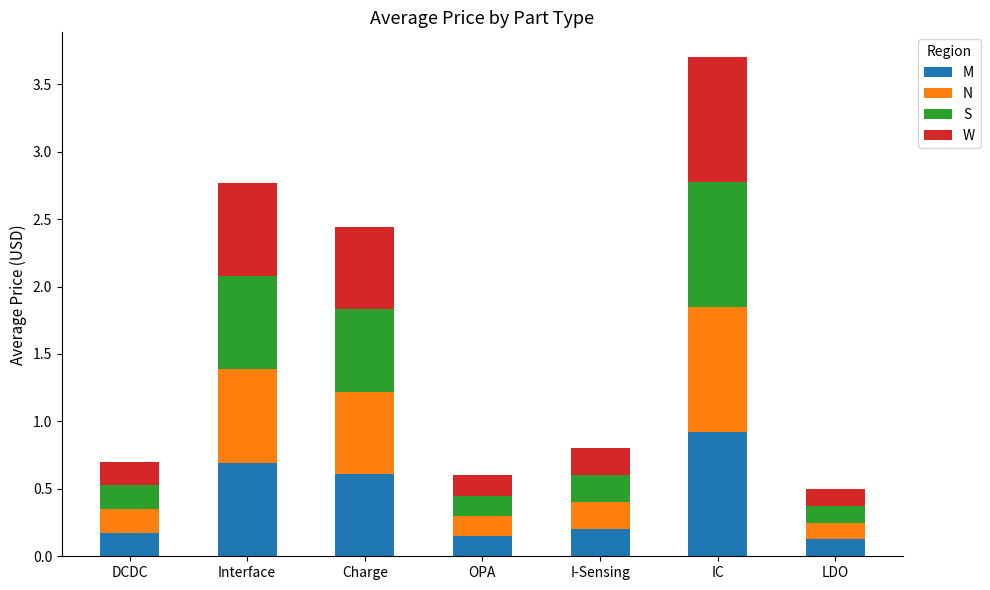

At which category is the sum across all series the highest?

IC